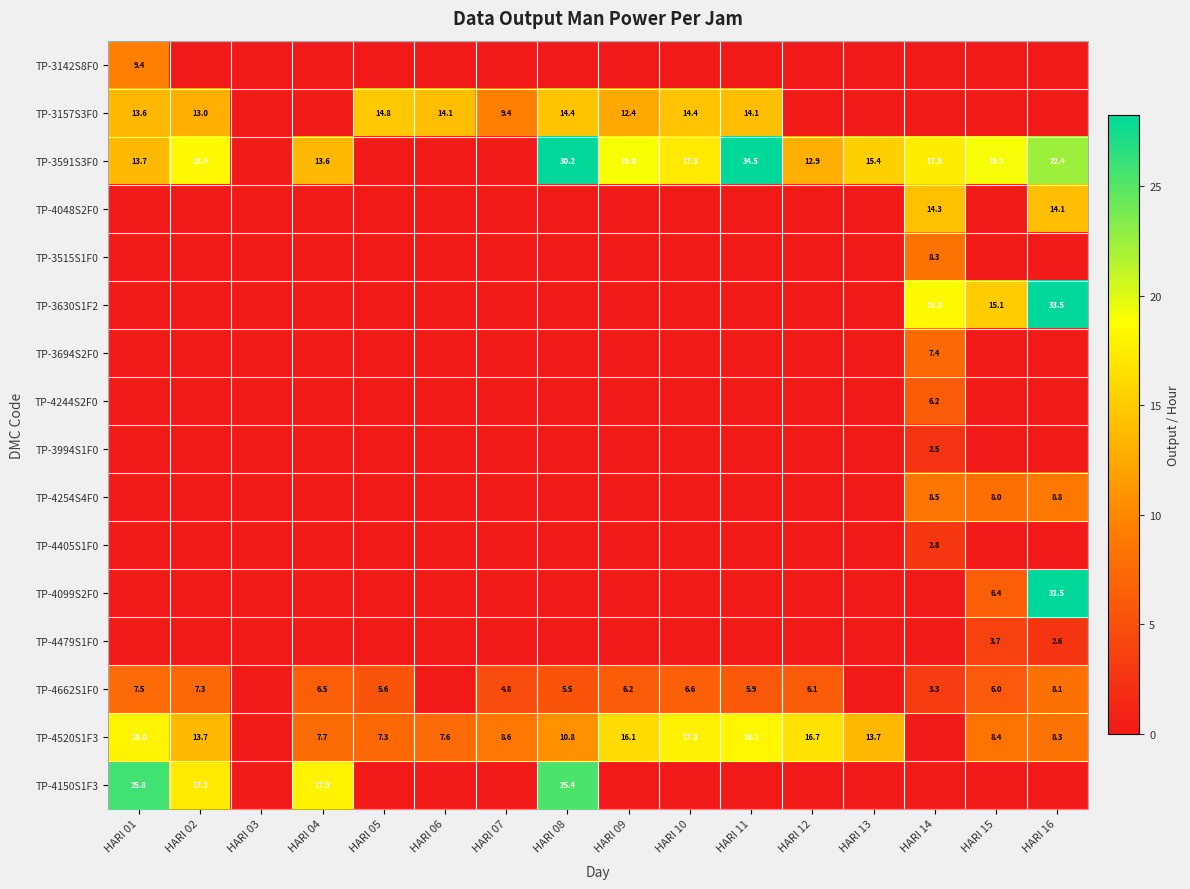

At which category does the chart reach its peak across all series?

HARI 11